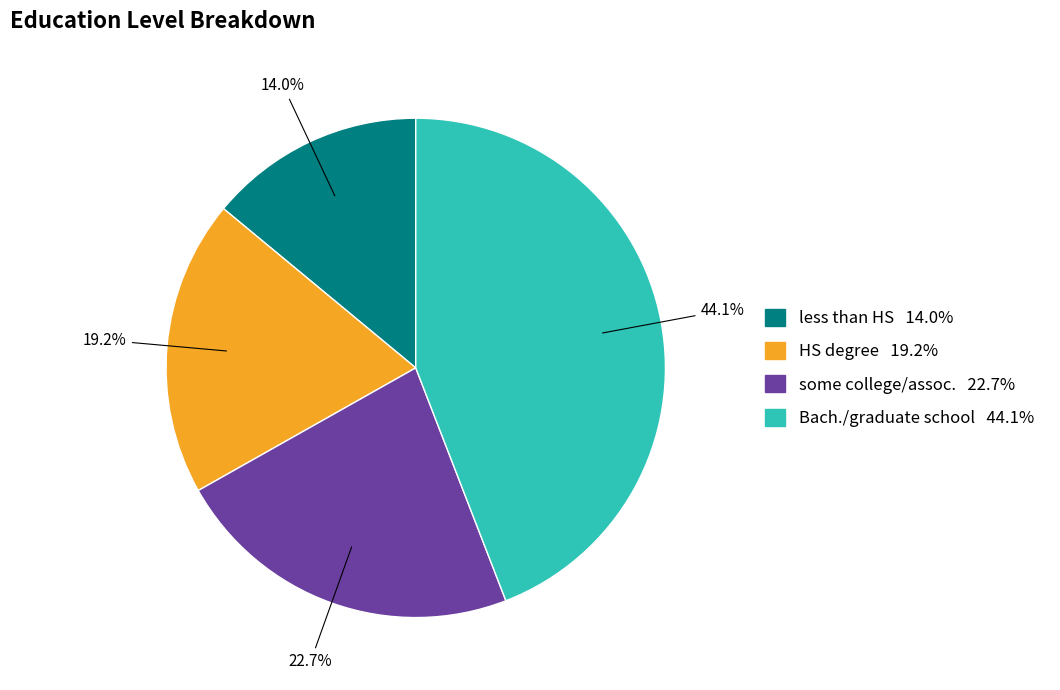

How many segments does this pie chart have?

4